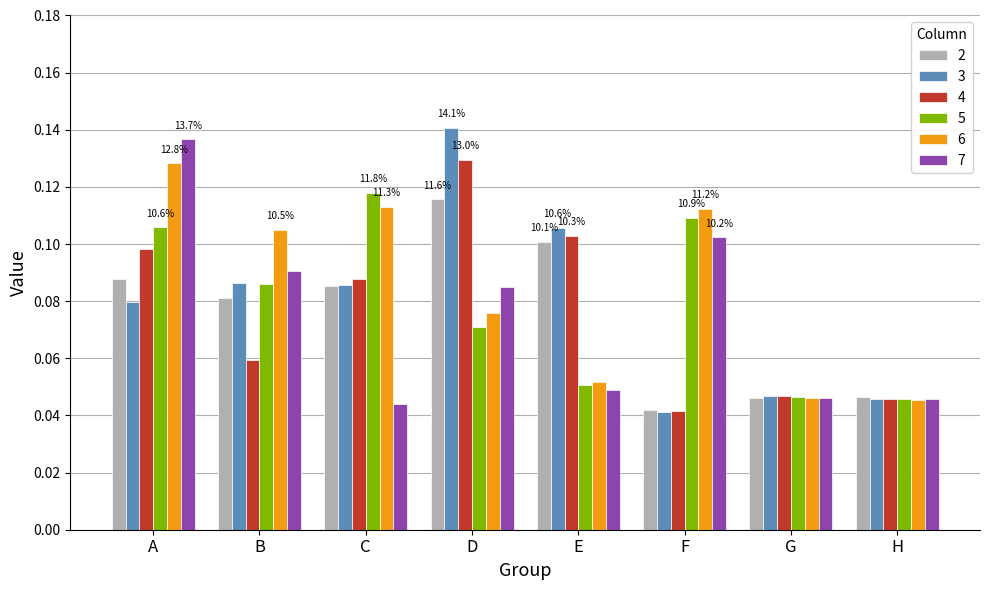

At which category is the sum across all series the highest?

A